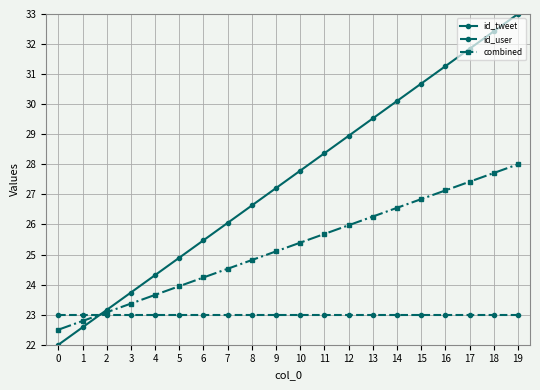

List the series in order of their overall mean, lowest first.

id_user, combined, id_tweet